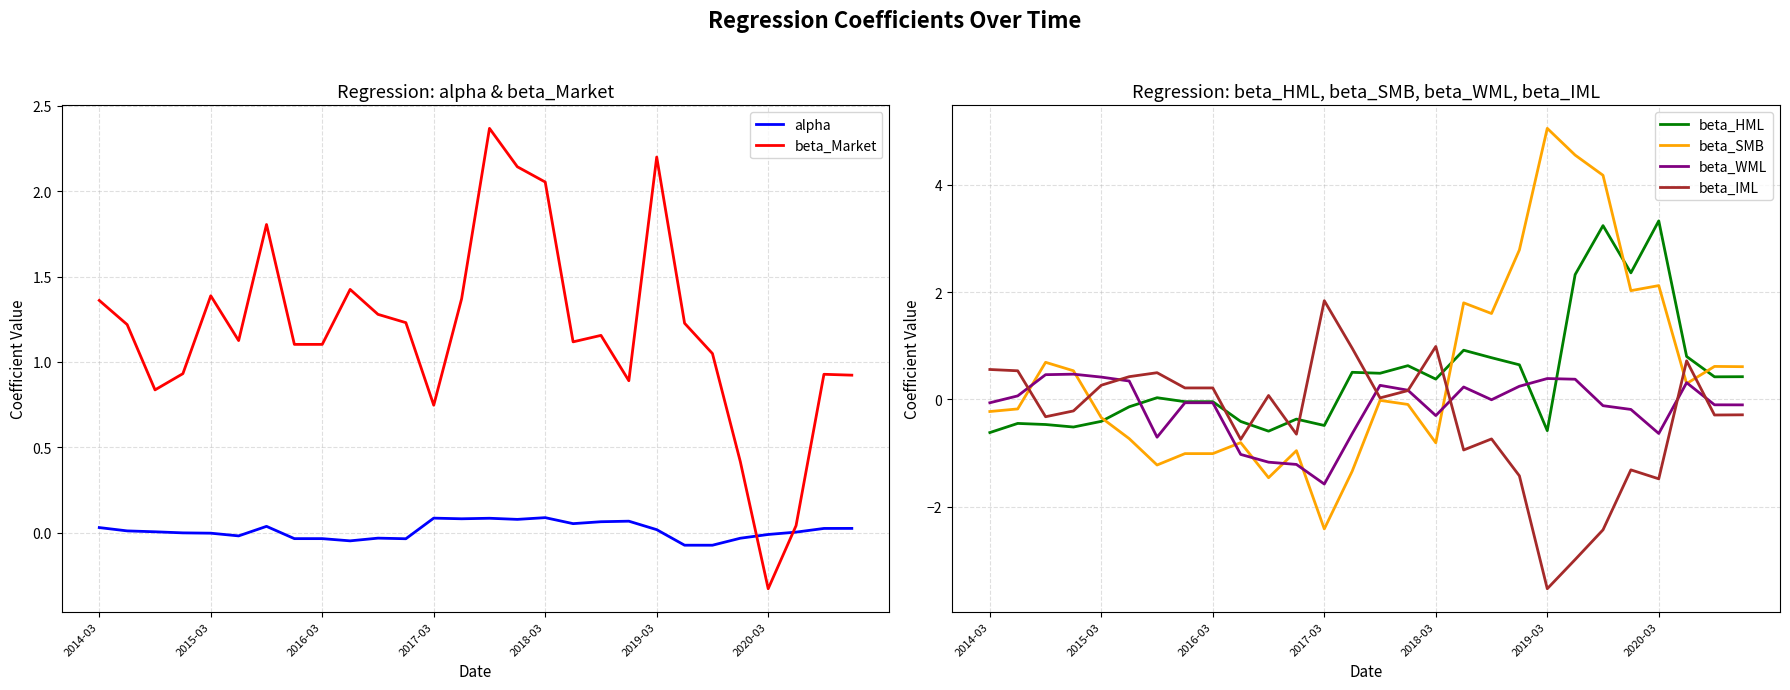

The value of beta_Market at 2016-03 is 1.1. True or false?

True